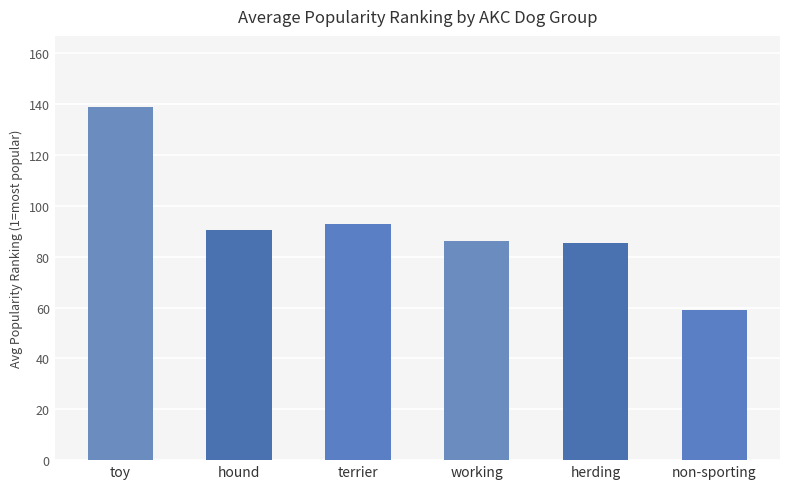

What is the label of the 5th bar from the left?

herding